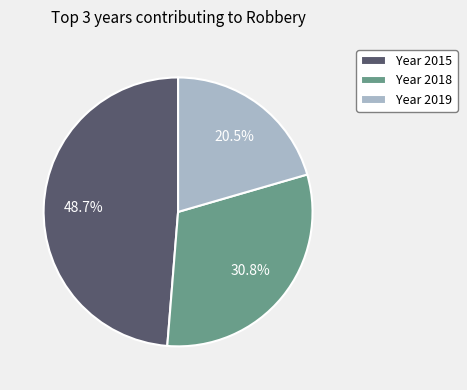

Combined, do Year 2018 and Year 2015 account for over 50%?

Yes